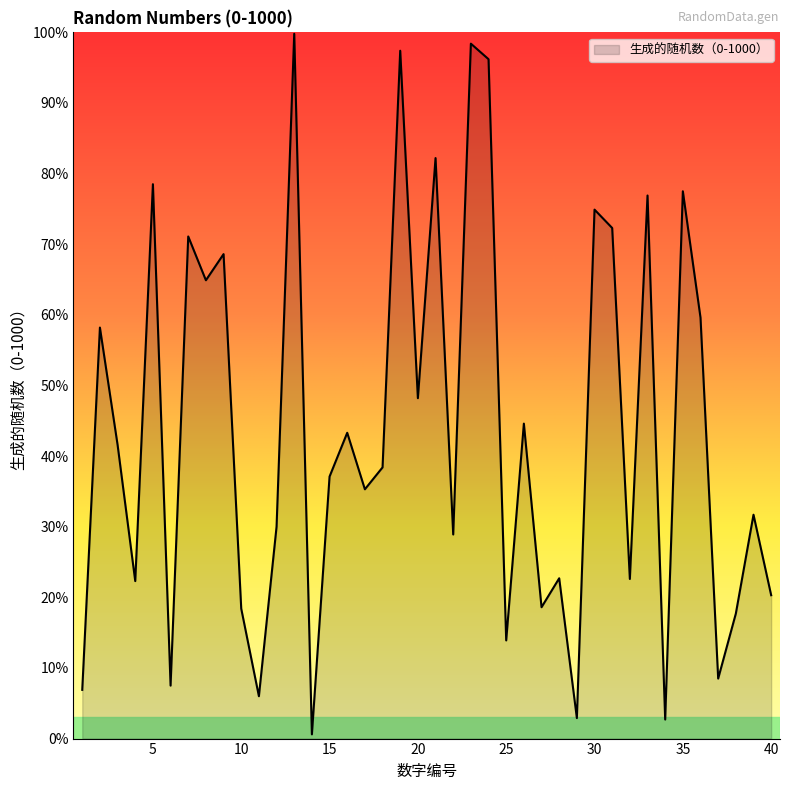

Is this an area chart (filled region under the line)?

Yes